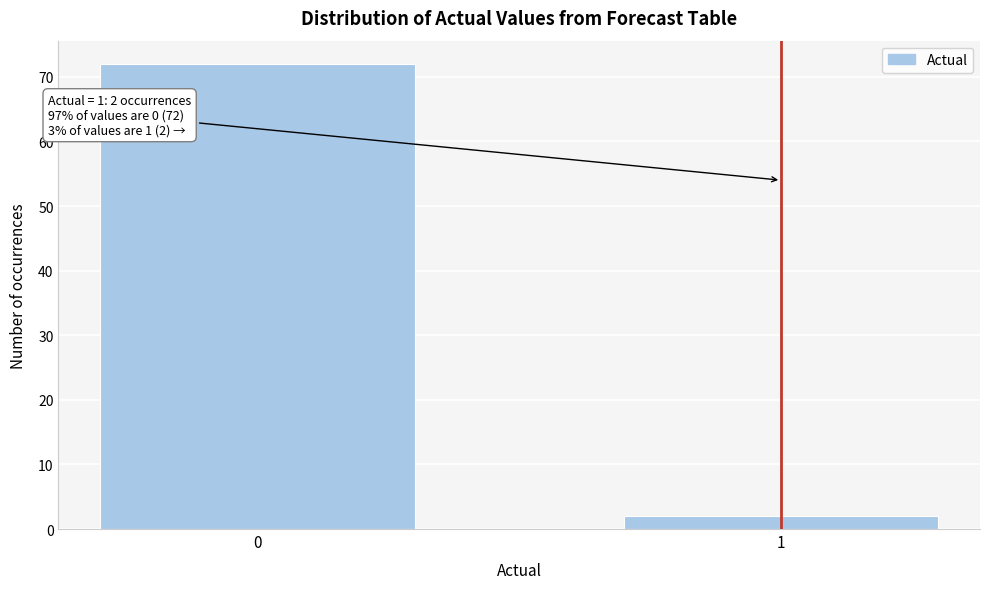

Reading right to left, what are all the values shown in this chart?

1=2	0=72